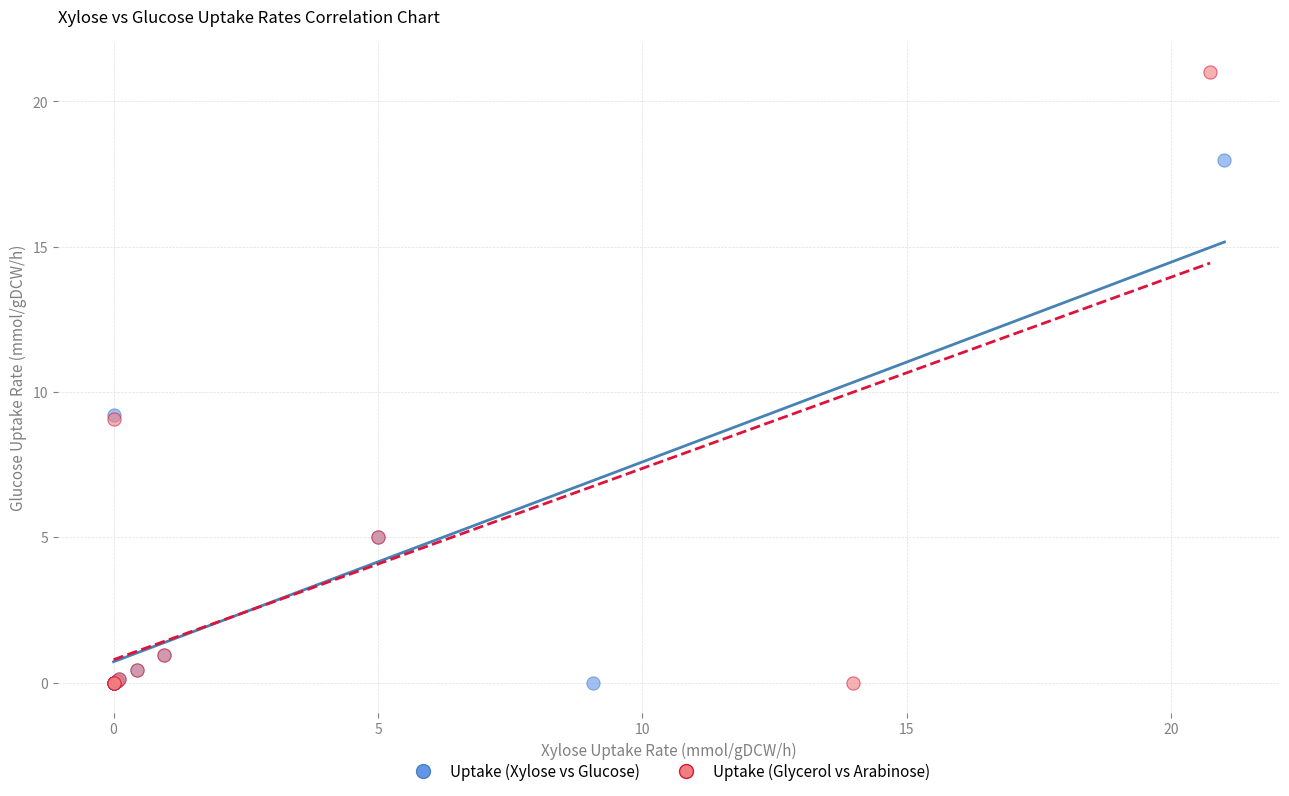

Which series reaches the maximum Y coordinate?

Uptake (Glycerol vs Arabinose)